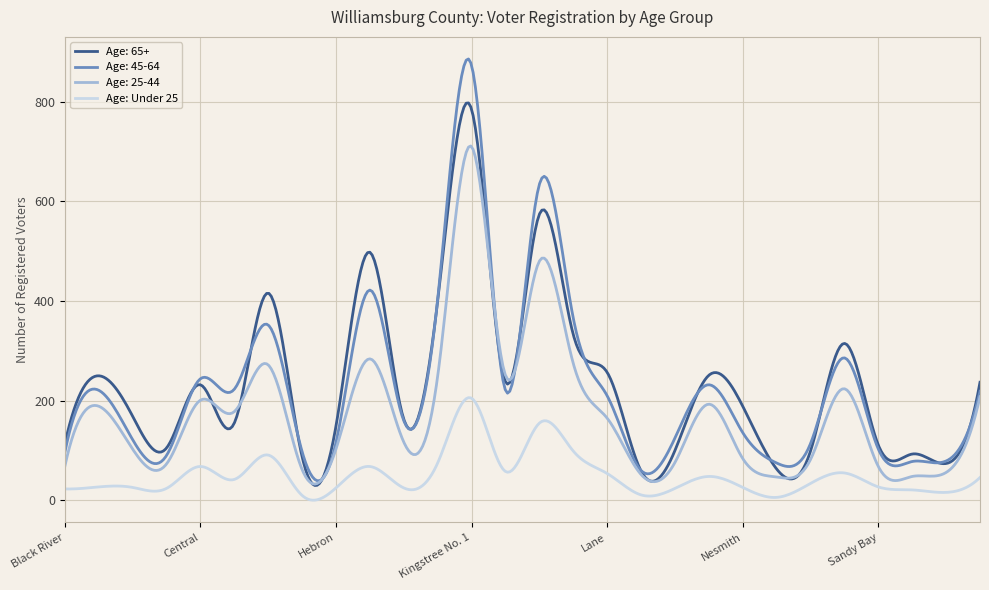

What is the minimum value for Age: 65+?

29.9